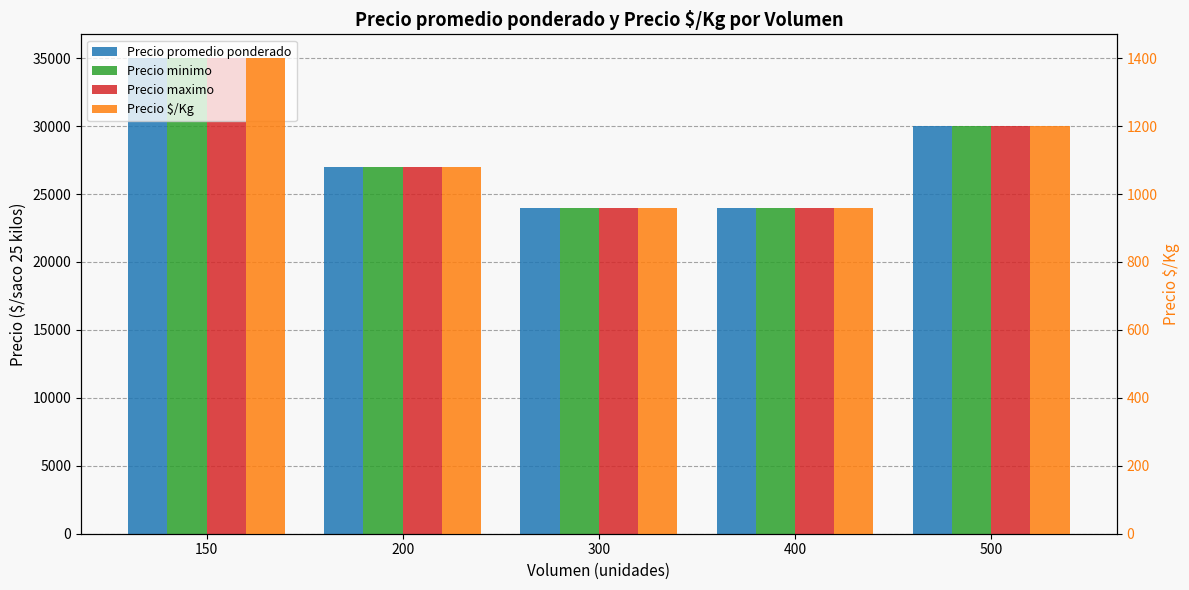

Between 150 and 500, which is larger?

150